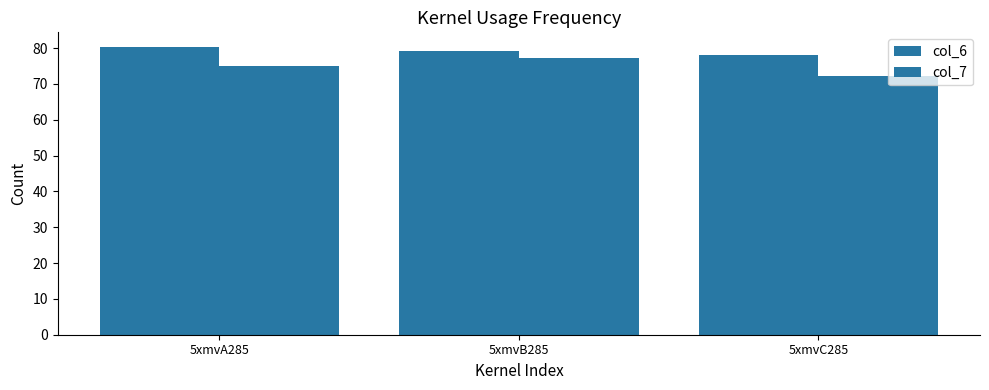

Rank the series at 5xmvB285 from highest to lowest value.

col_6, col_7